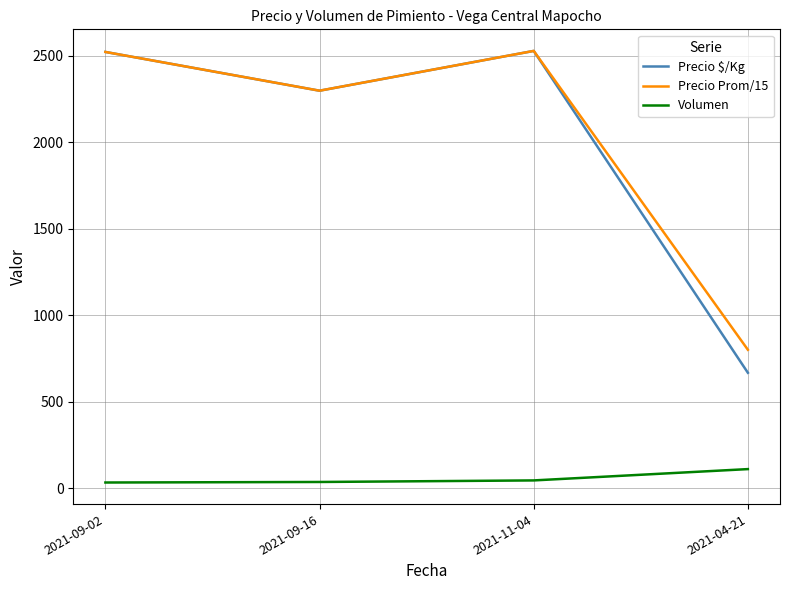

What is the greatest value displayed?

2527.8